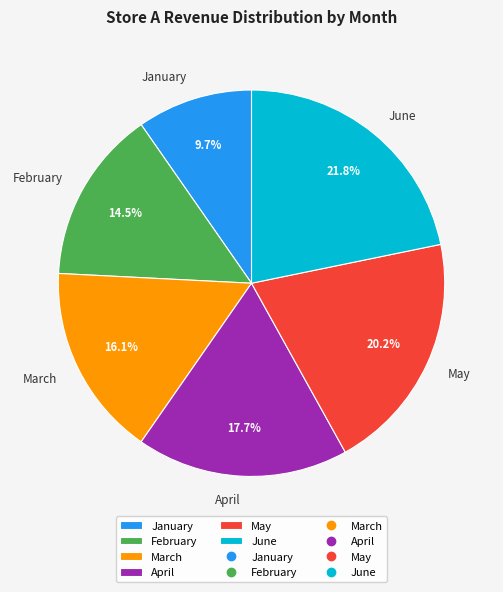

What percentage is the June slice, to the nearest percent?

22%